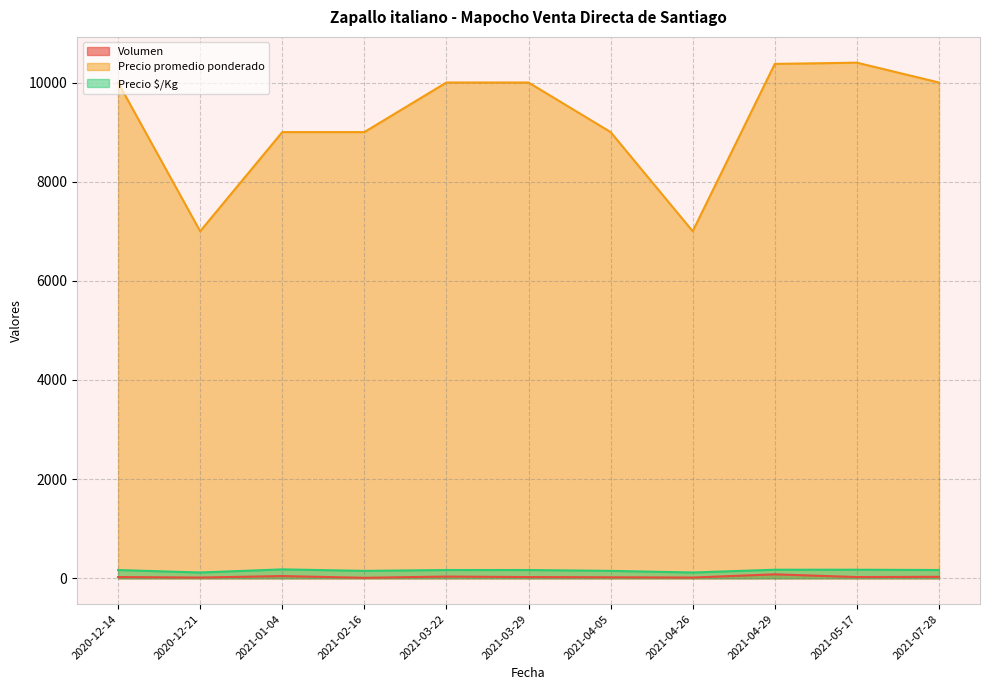

What is the lowest value of the Precio $/Kg series?

117